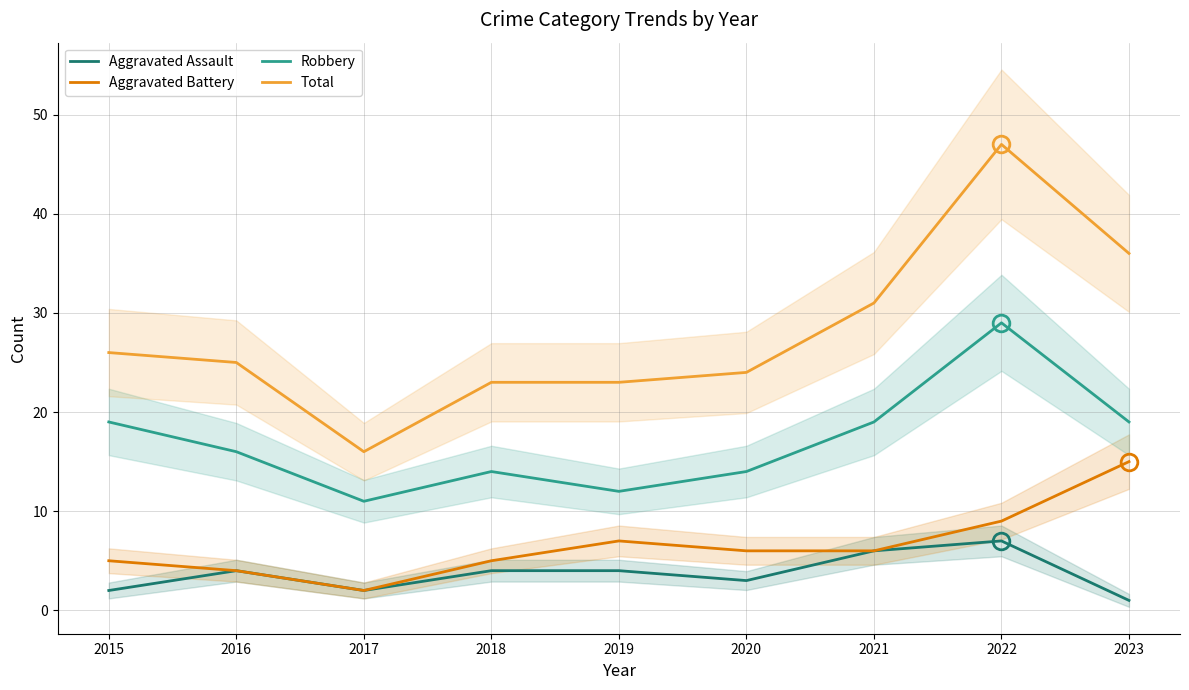

Is this an area chart (filled region under the line)?

No